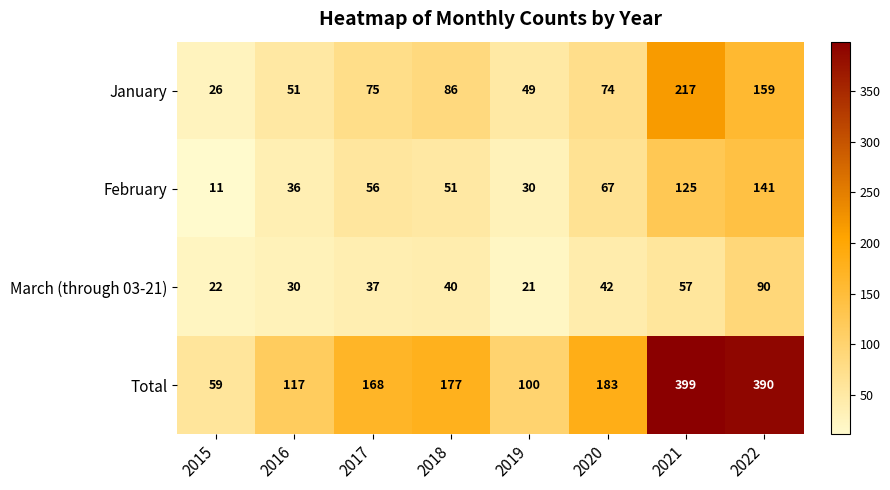

What is the total value across all series at 2020?

366